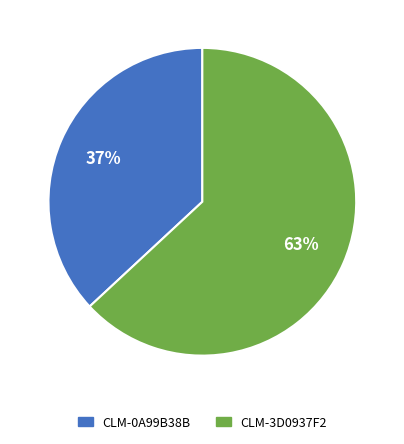

Rank the categories by value from highest to lowest.

CLM-3D0937F2, CLM-0A99B38B